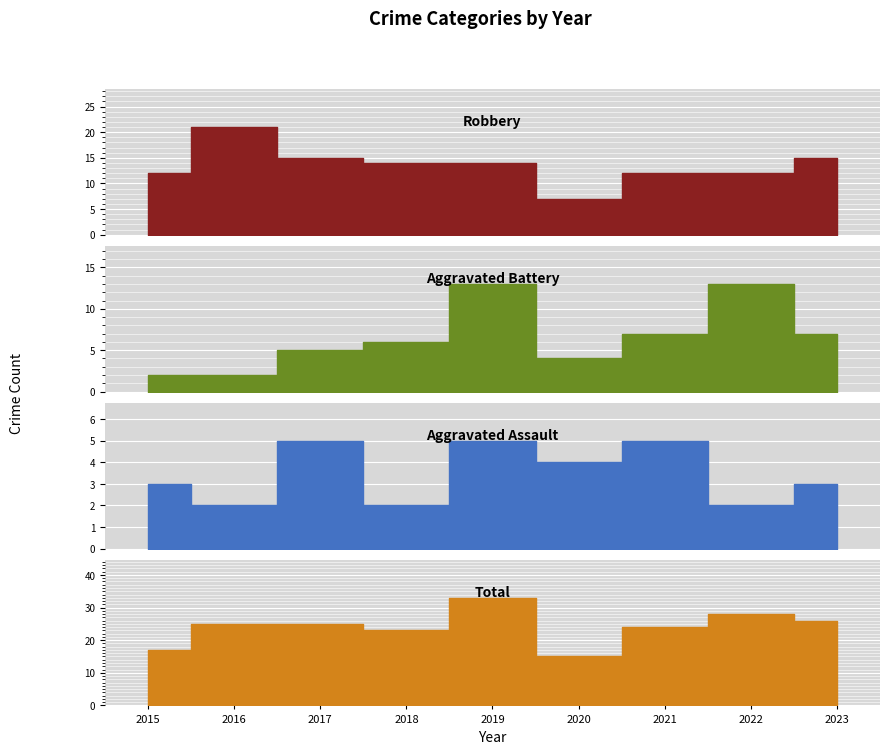

Reading left to right, list all the values displayed in this chart.

Robbery: 12	21	15	14	14	7	12	12	15
Aggravated Battery: 2	2	5	6	13	4	7	13	7
Aggravated Assault: 3	2	5	2	5	4	5	2	3
Total: 17	25	25	23	33	15	24	28	26